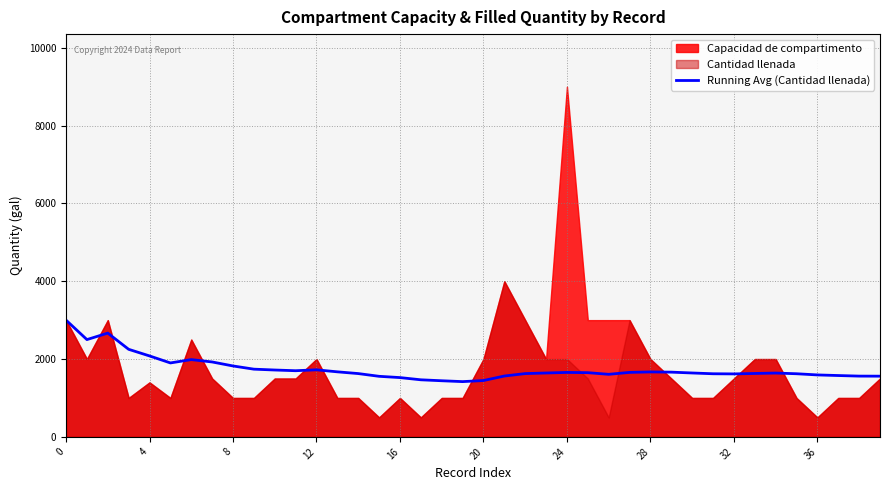

True or false: the data has more than 0 interior local peaks.

True